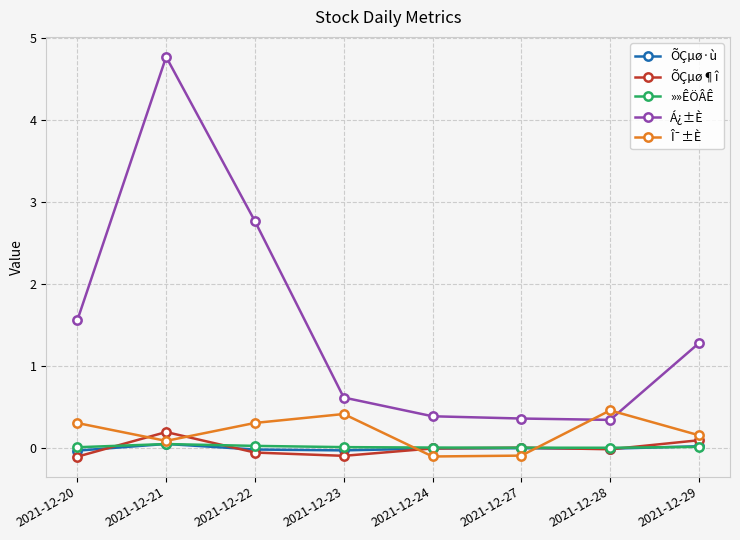

What is the maximum value shown in the chart?

4.8